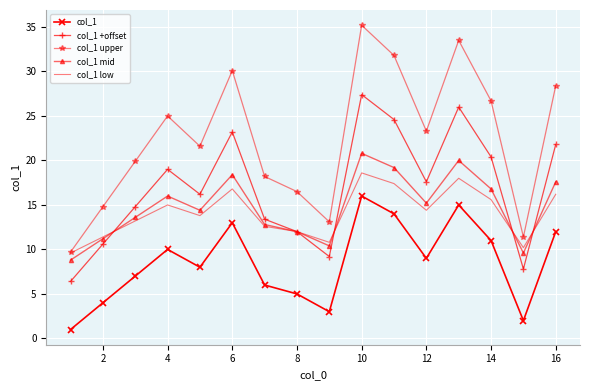

True or false: col_1 mid and col_1 upper cross at least once.

False